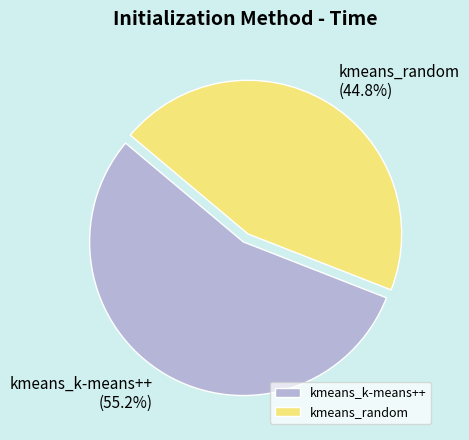

Is it true that kmeans_k-means++ is 64% of the pie?

False